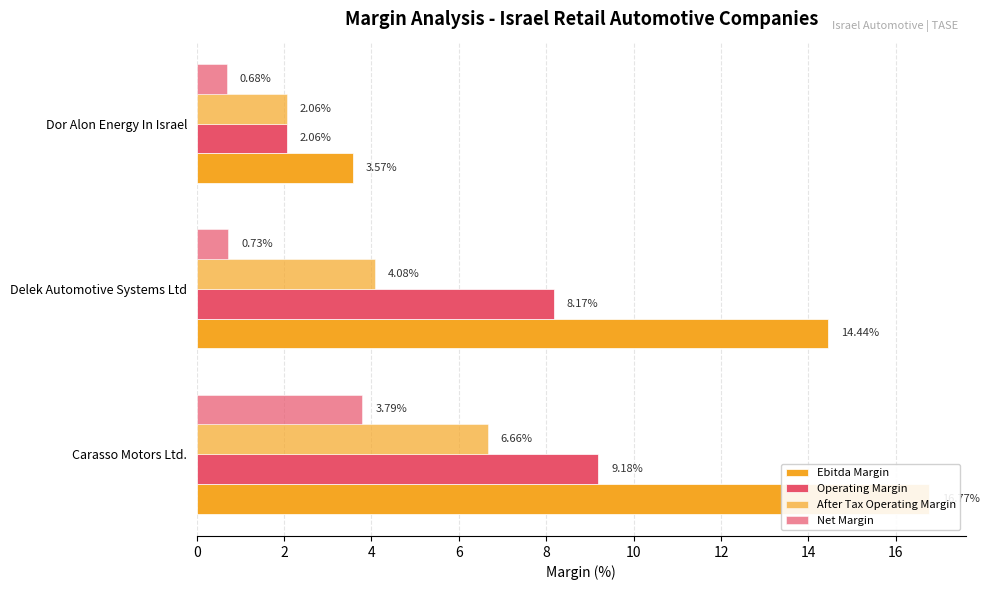

What is the value of the After Tax Operating Margin bar at the 2nd from the left?

4.1